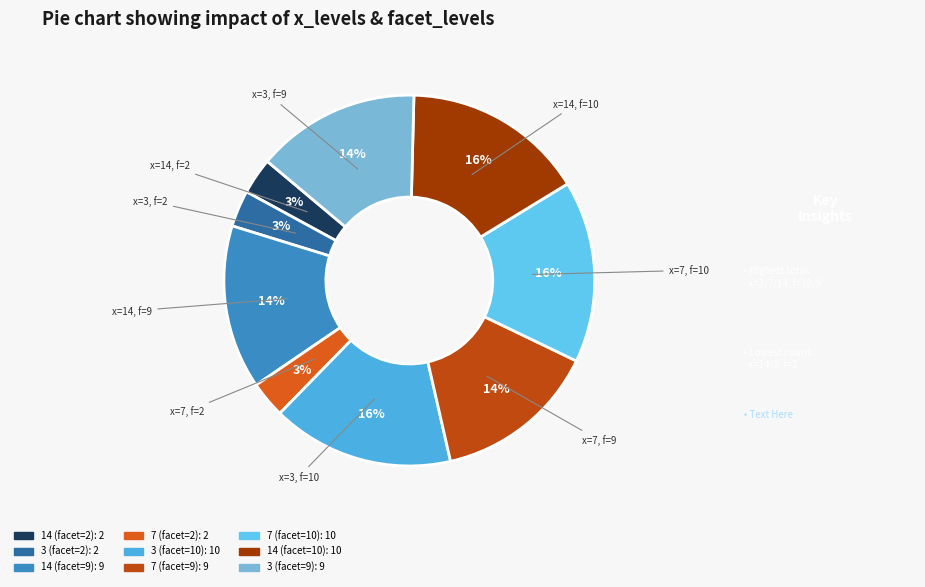

How many slices are in this pie chart?

9